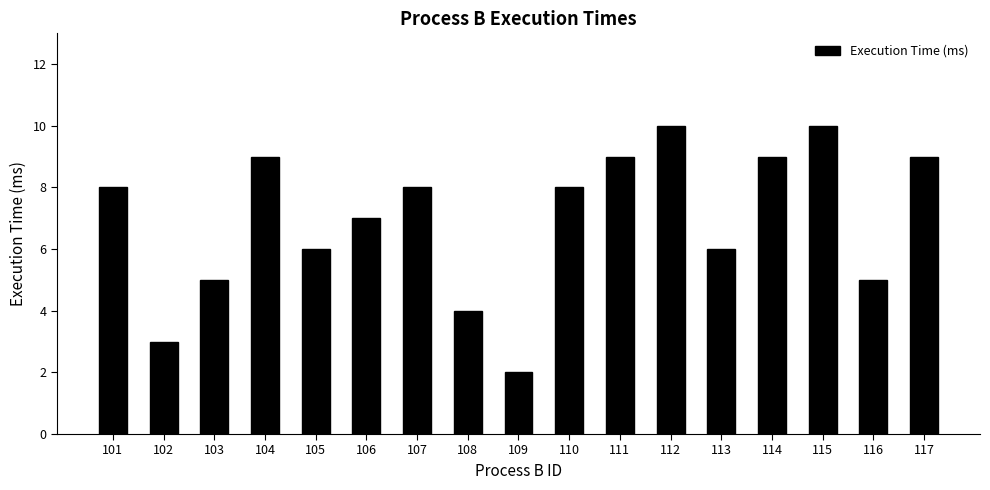

How many series are shown in this chart?

1